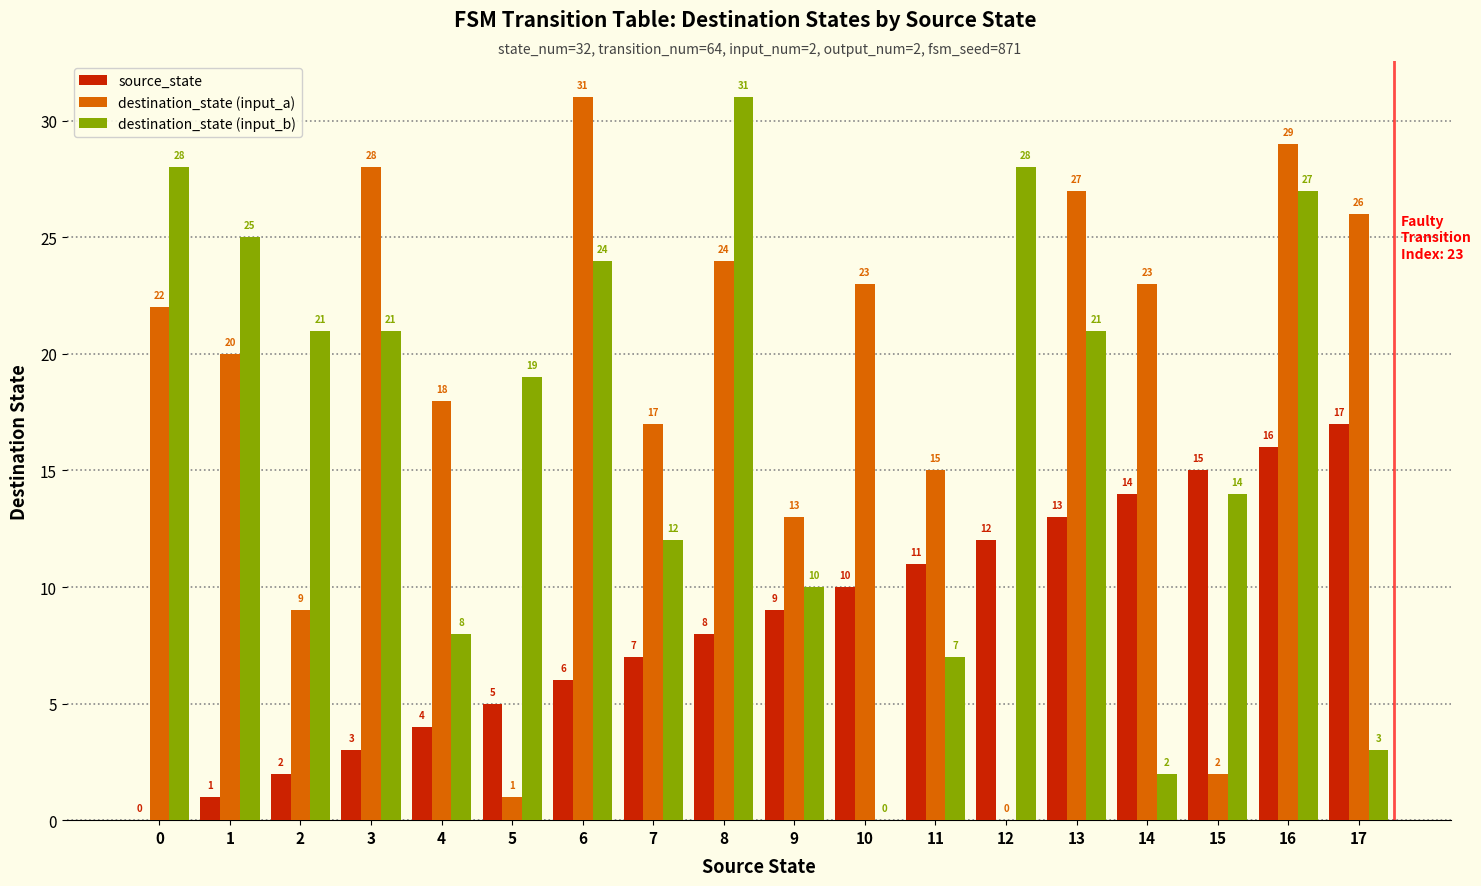

How many distinct data groups are displayed?

3